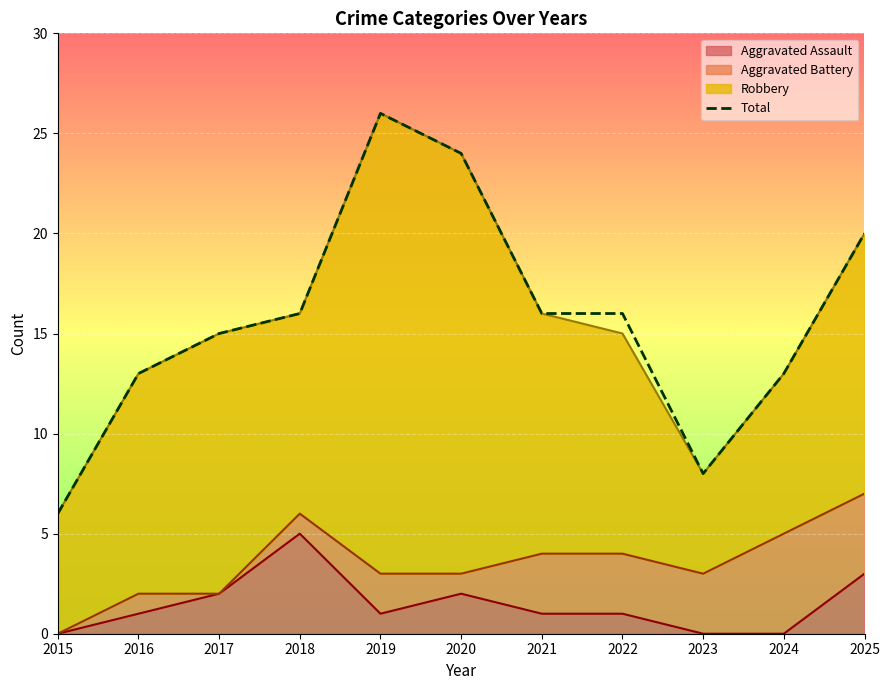

What is the sum of the values at 2016 and 2018?

29